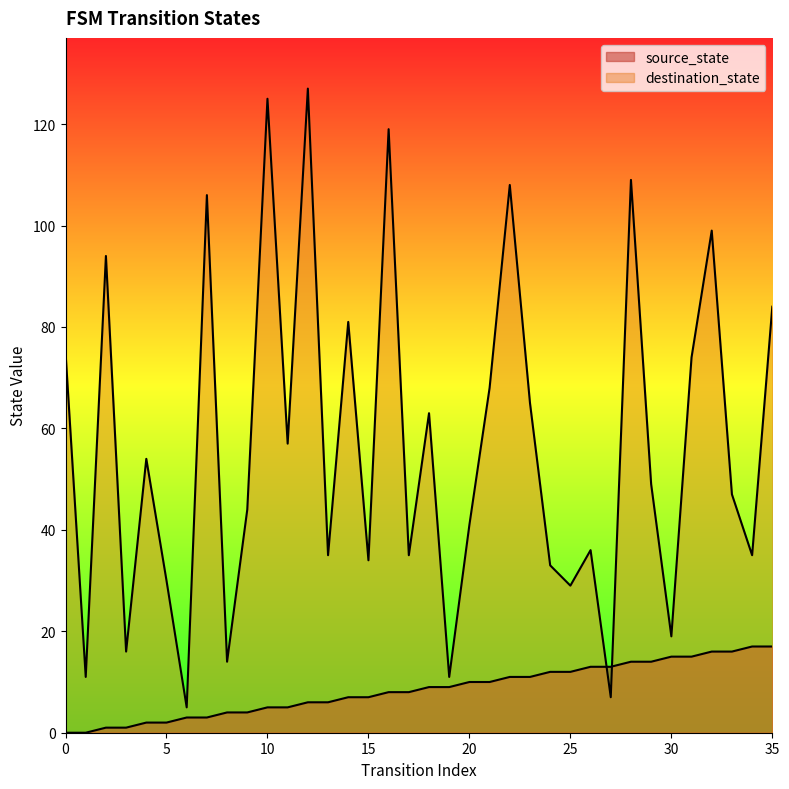

Is it true that source_state equals 17 at 35?

True